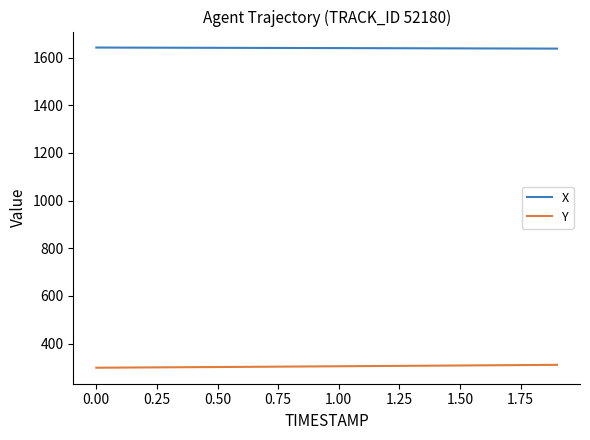

True or false: X and Y cross at least once.

False